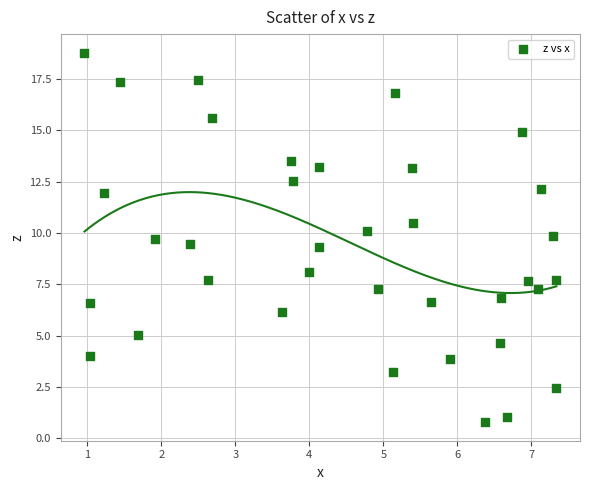

What is the range of Y values (max minus min)?

18.0